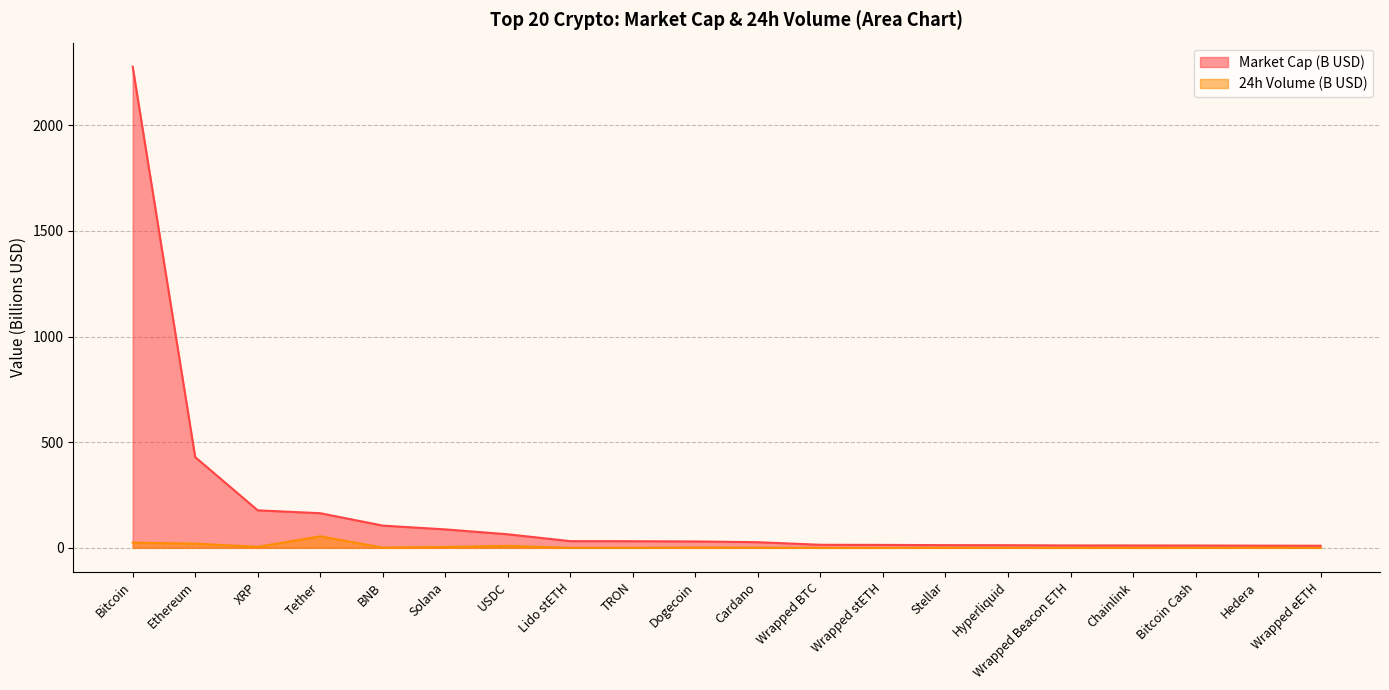

Reading right to left, extract all data points from this chart.

Market Cap (B USD): 10.0	10.4	11.0	11.3	11.3	12.5	12.8	13.9	14.5	26.7	30.2	31.3	31.7	64.2	87.4	105.2	163.9	177.5	429.4	2277.5
24h Volume (B USD): 0.0	0.4	0.2	0.3	0.0	0.2	0.5	0.0	0.1	1.0	1.3	0.6	0.0	9.1	4.2	0.8	54.5	4.9	19.8	24.8